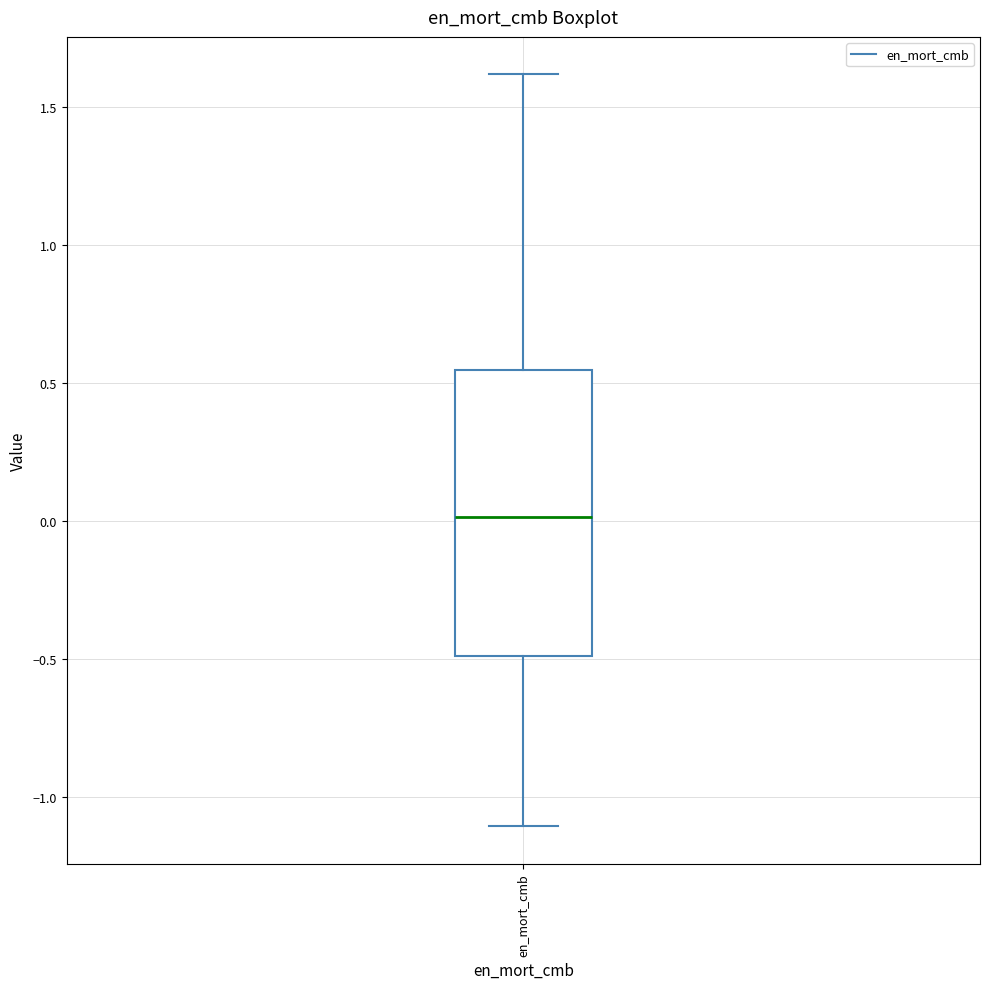

Read this box plot against the y-axis: the position of the median line, the range covered by the box, and the ends of both whiskers. The values are not printed on the chart, so give them approximately, as read against the axis.

median 0.00, box -0.50 to 0.55, whiskers -1.10 to 1.60